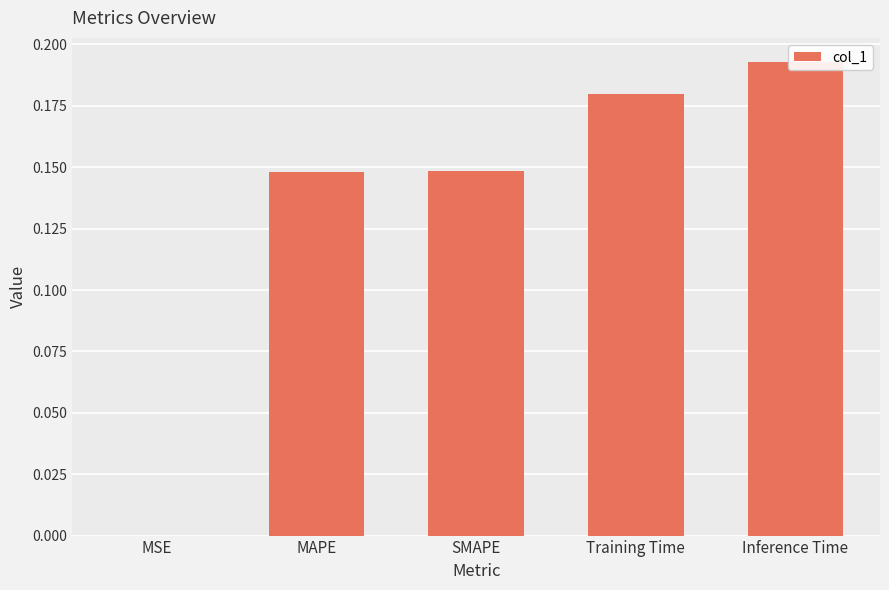

The chart shows a value of 0.1 at MAPE. True or false?

False